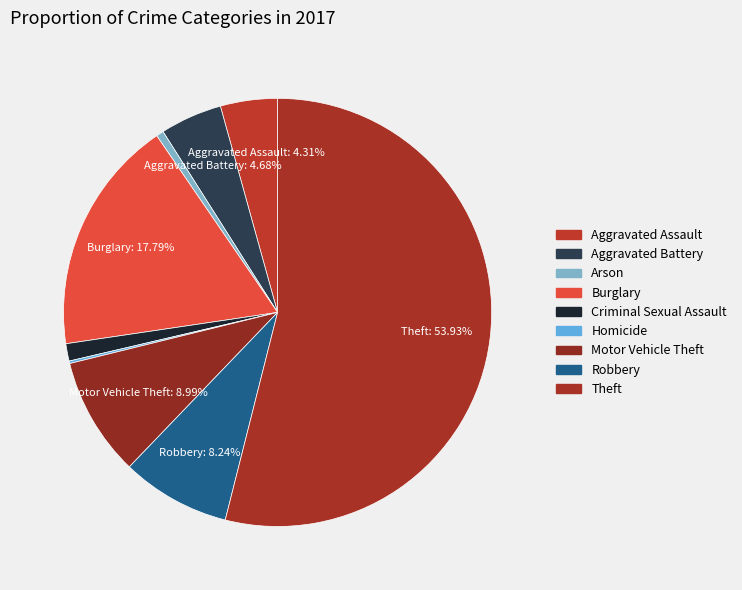

True or false: Robbery accounts for 22% of the total.

False